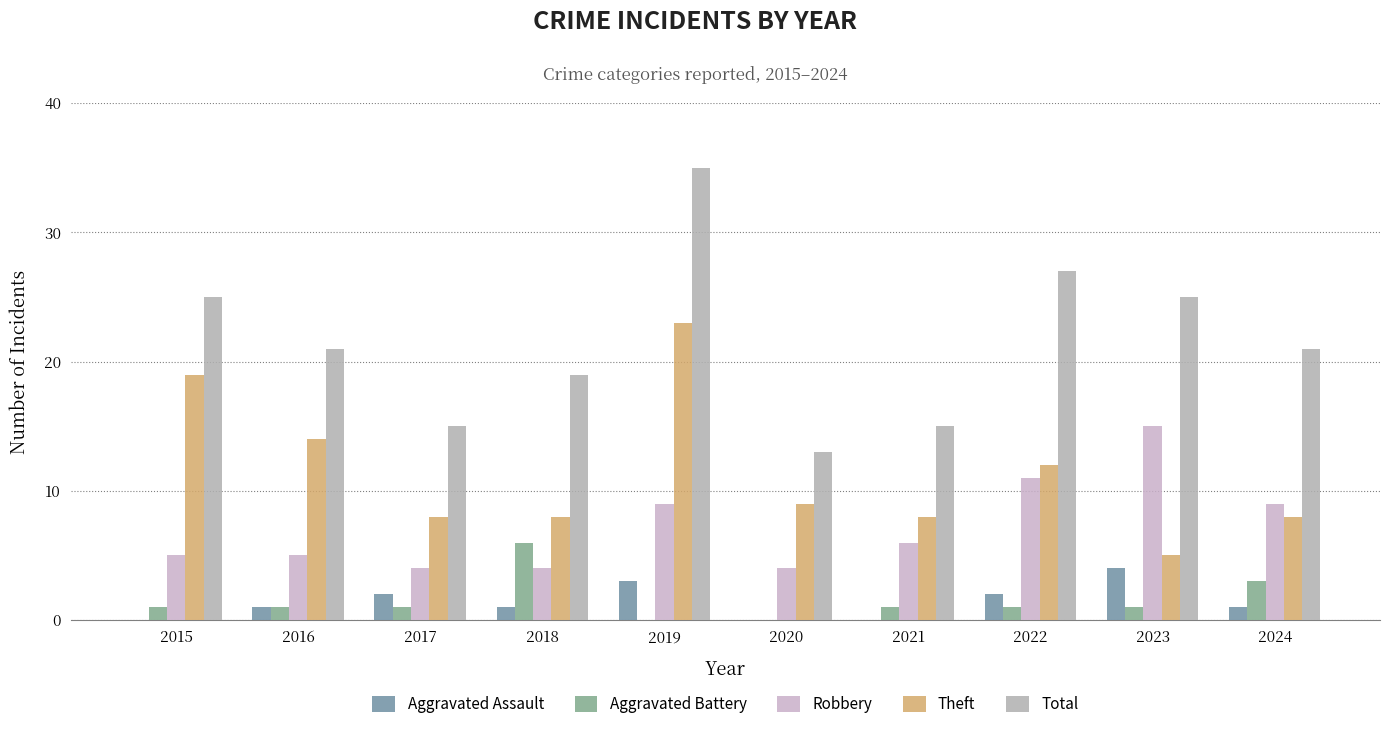

What is the value of the Aggravated Battery bar at the 10th from the left?

3